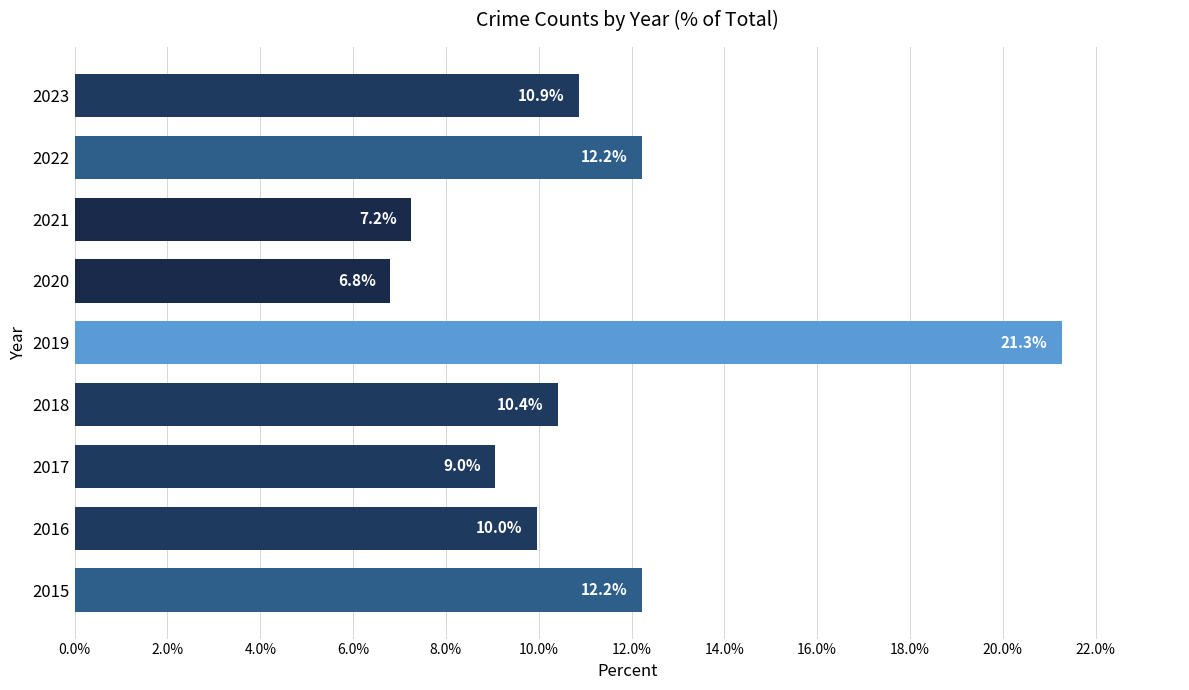

At which category does the chart reach its minimum across all series?

2020